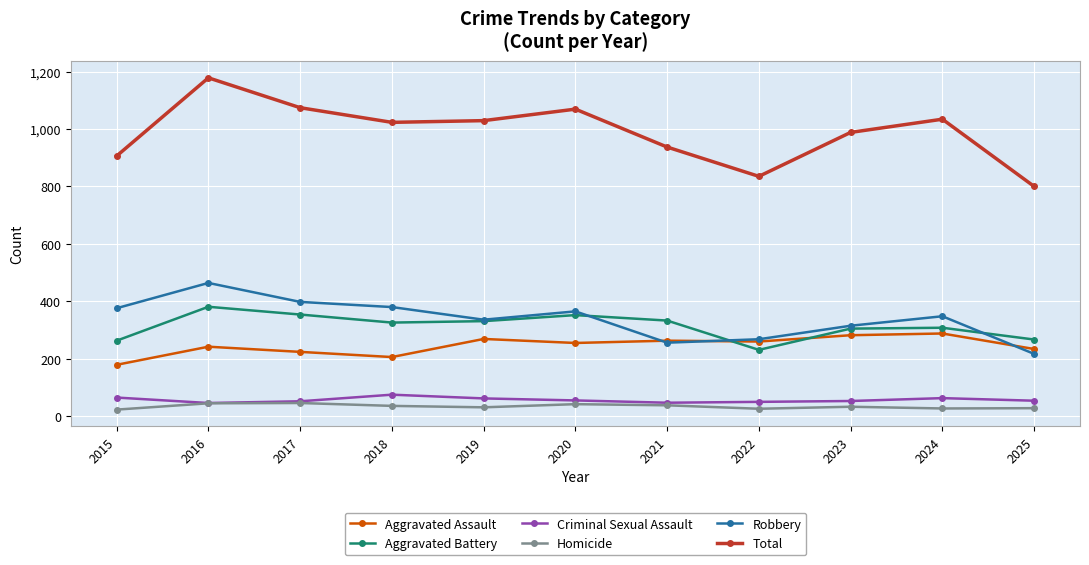

What is the lowest value of the Robbery series?

217